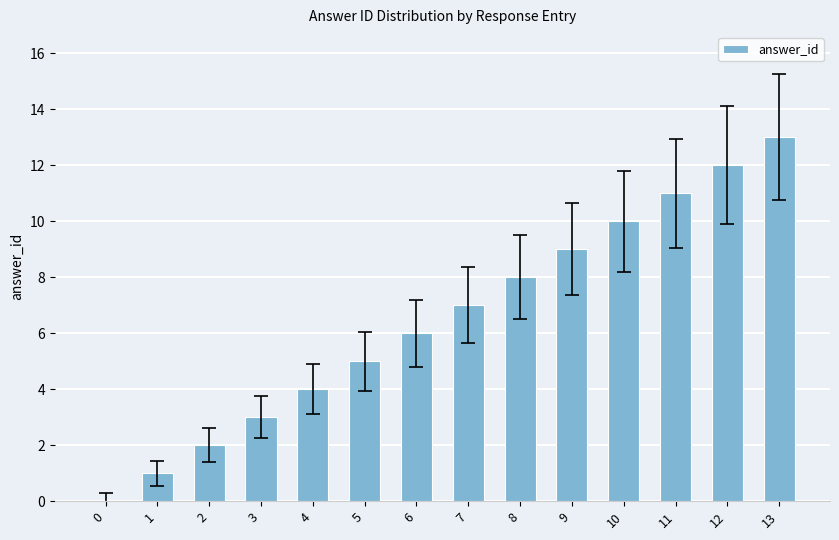

Reading left to right, transcribe all the data shown in this chart.

0=0	1=1	2=2	3=3	4=4	5=5	6=6	7=7	8=8	9=9	10=10	11=11	12=12	13=13